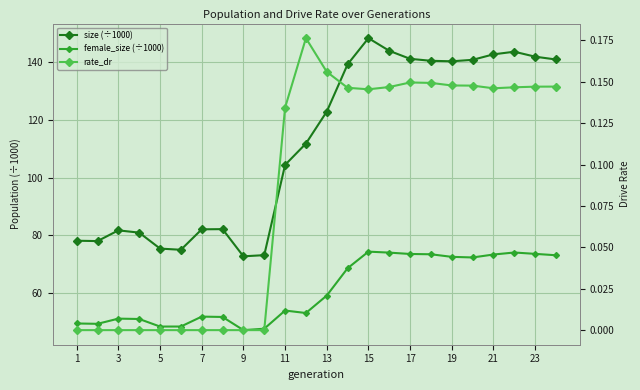

True or false: rate_dr has a value of -0.1 at 1.

False